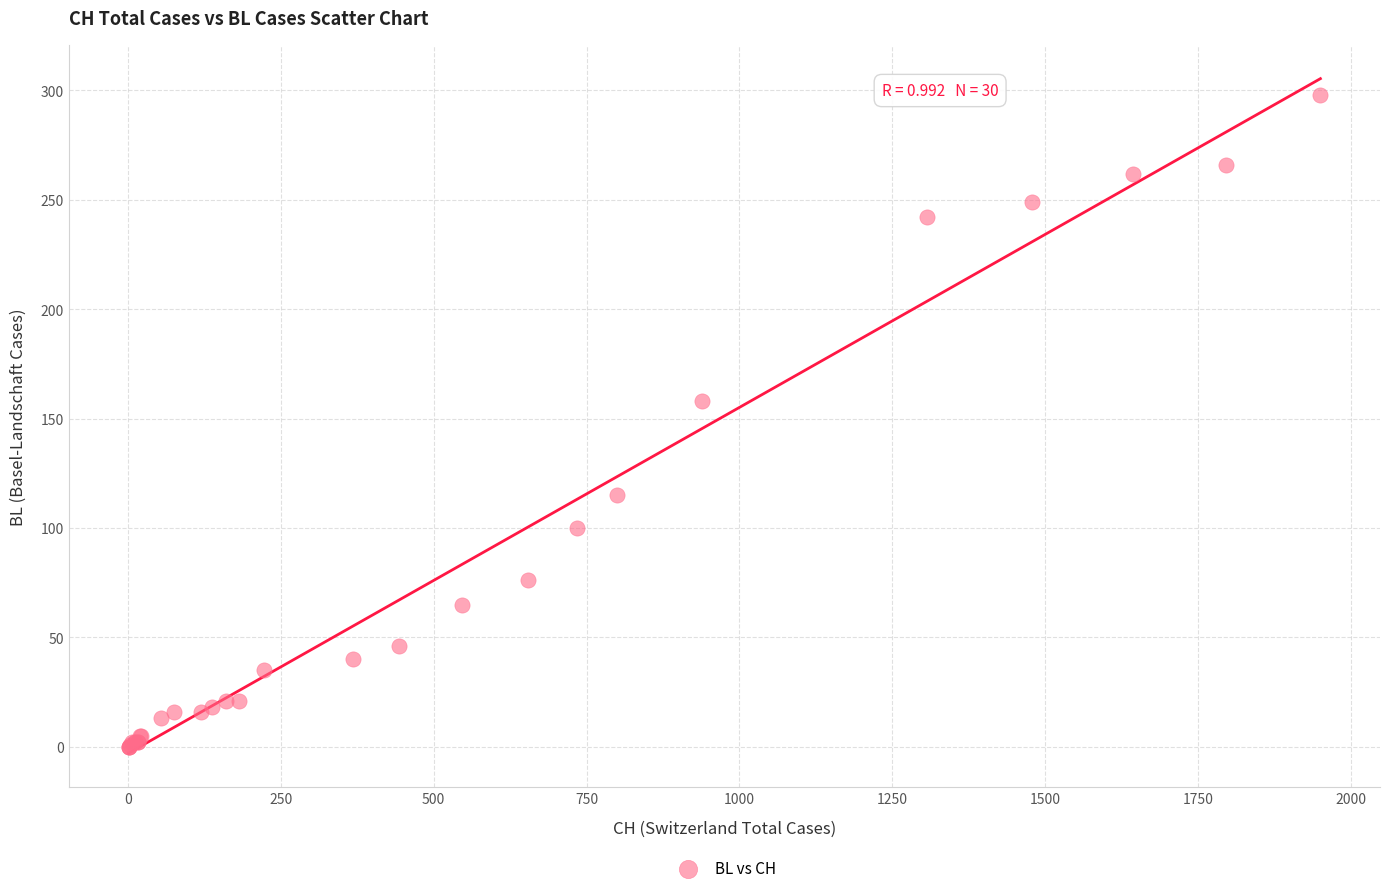

What Y value in the scatter plot is closest to 149?

158